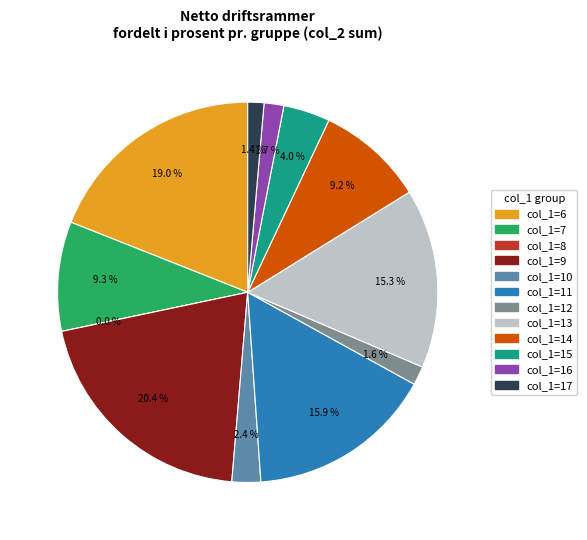

To the nearest percent, what is the average slice percentage?

8%